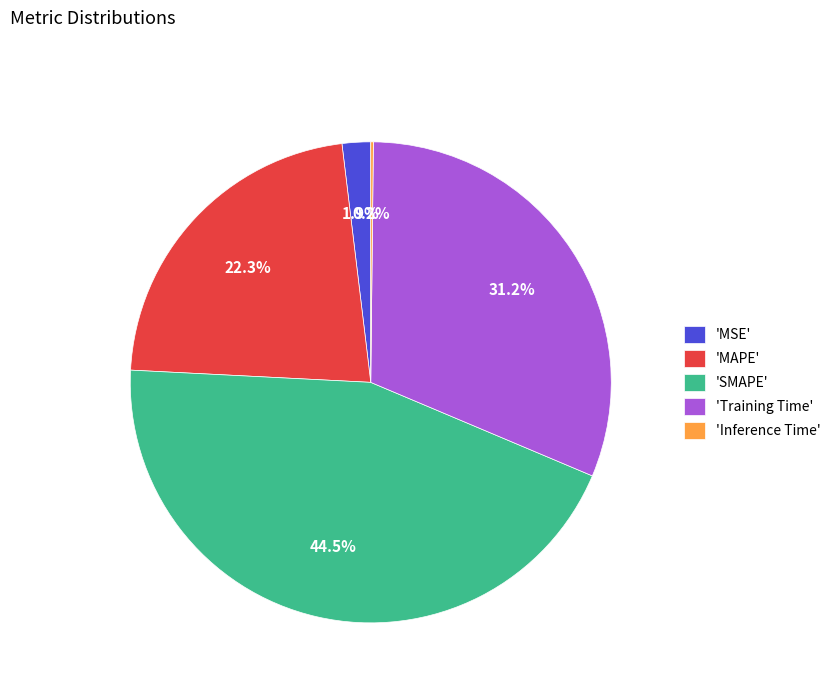

Which category has the biggest portion of the pie?

'SMAPE'